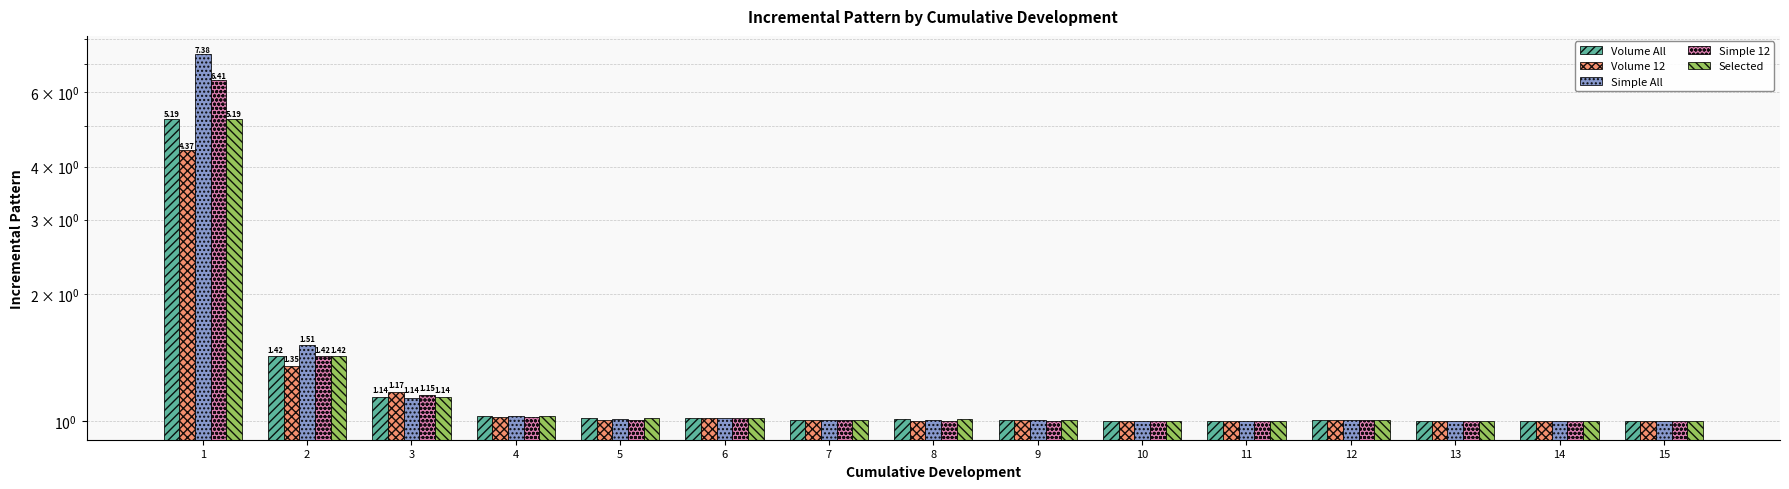

Reading left to right, transcribe all the data shown in this chart.

Volume All: 5.2	1.4	1.1	1.0	1.0	1.0	1.0	1.0	1.0	1.0	1.0	1.0	1.0	1.0	1.0
Volume 12: 4.4	1.4	1.2	1.0	1.0	1.0	1.0	1.0	1.0	1.0	1.0	1.0	1.0	1.0	1.0
Simple All: 7.4	1.5	1.1	1.0	1.0	1.0	1.0	1.0	1.0	1.0	1.0	1.0	1.0	1.0	1.0
Simple 12: 6.4	1.4	1.2	1.0	1.0	1.0	1.0	1.0	1.0	1.0	1.0	1.0	1.0	1.0	1.0
Selected: 5.2	1.4	1.1	1.0	1.0	1.0	1.0	1.0	1.0	1.0	1.0	1.0	1.0	1.0	1.0